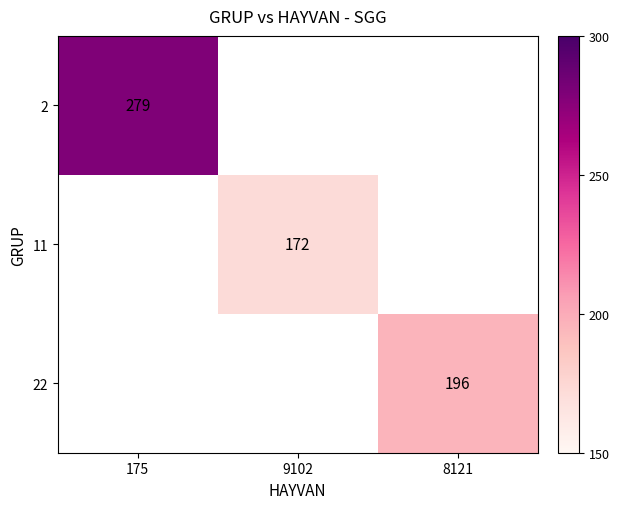

Count the number of categories in the chart.

3